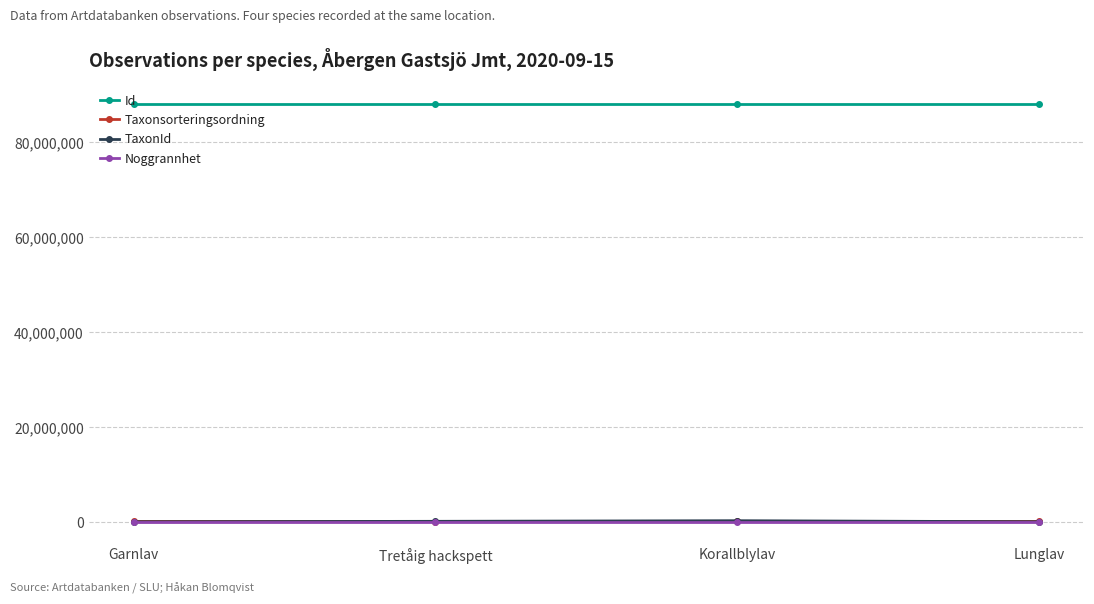

What is the value of the Noggrannhet point at the 2nd from the left?

50